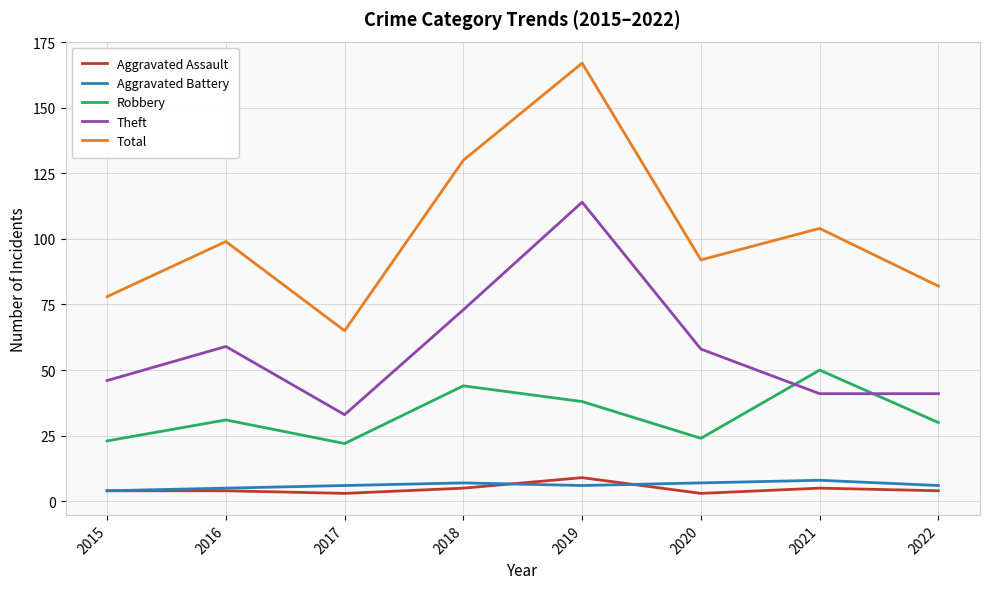

Does the chart display data point markers on the line(s)?

No